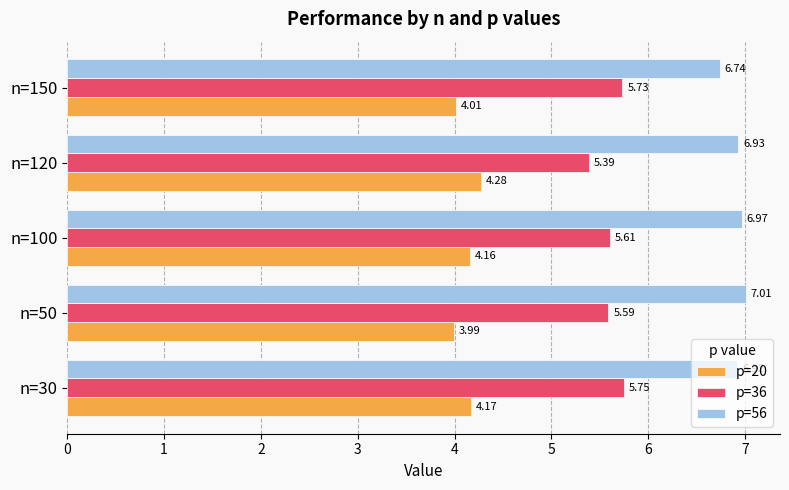

Rank the categories by p=36 value from lowest to highest.

n=120, n=50, n=100, n=150, n=30